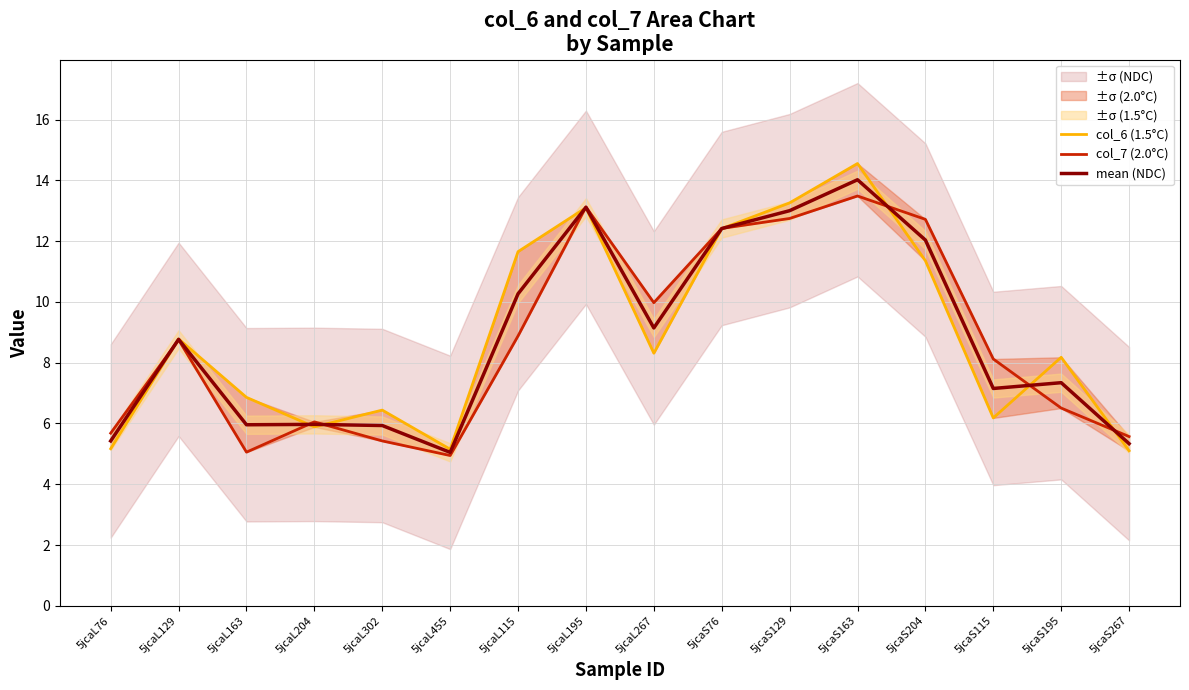

Which series has the largest range (max minus min)?

col_6 (1.5°C)